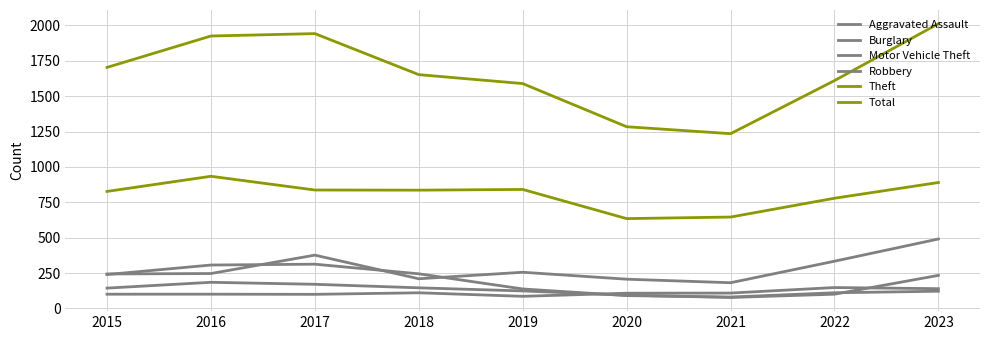

How many distinct data groups are displayed?

6